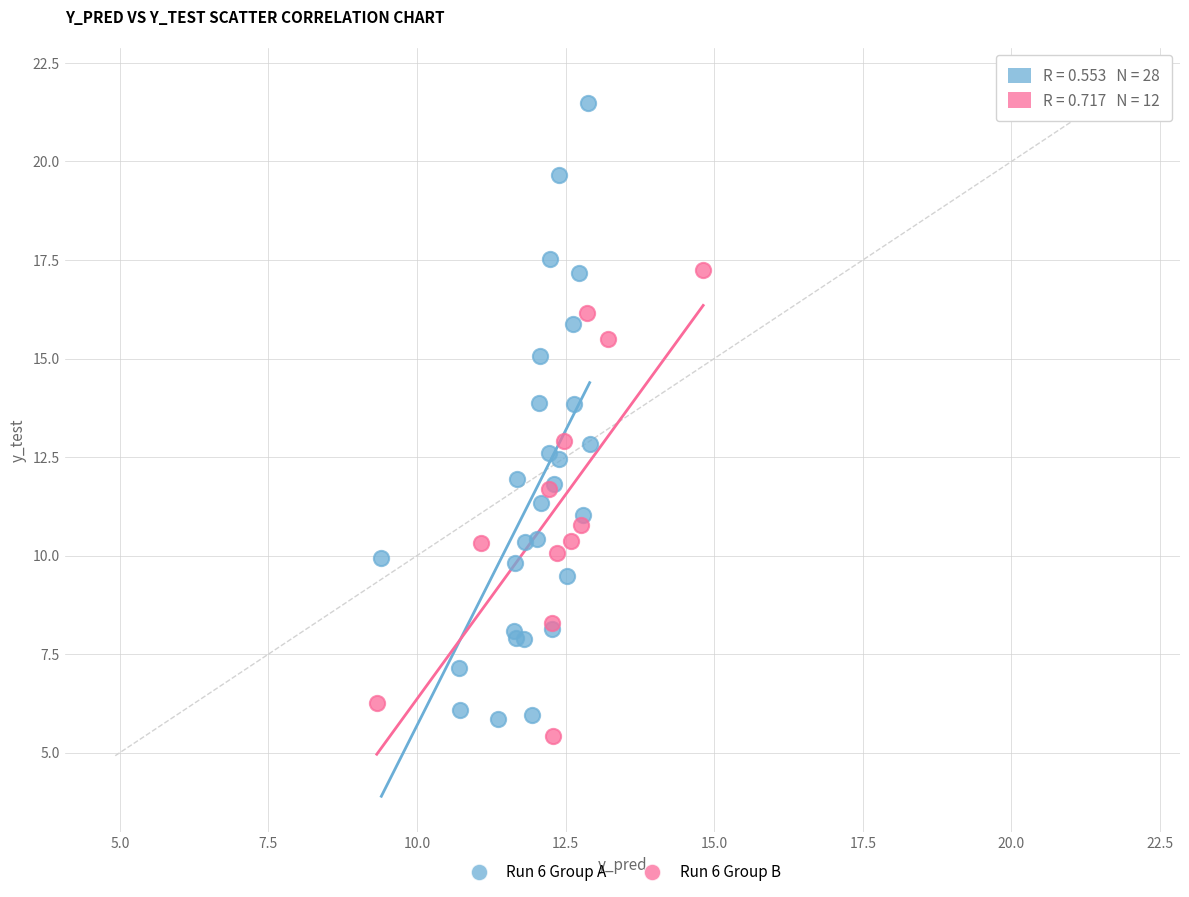

Which series reaches the maximum Y coordinate?

Run 6 Group A